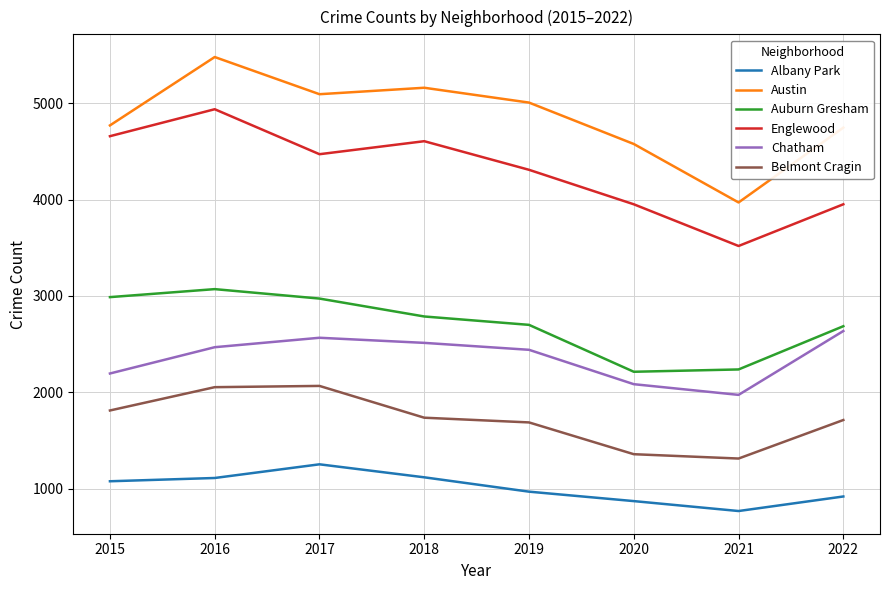

How many interior local peaks does the Auburn Gresham series have?

1